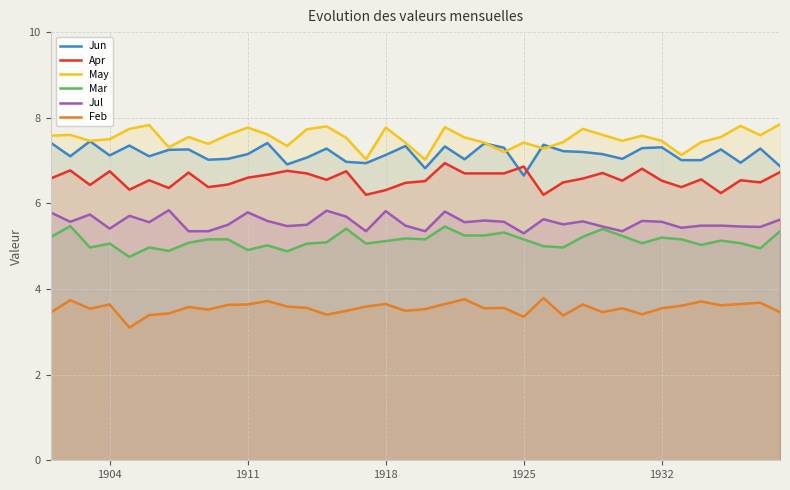

What is the lowest value of the Mar series?

4.8